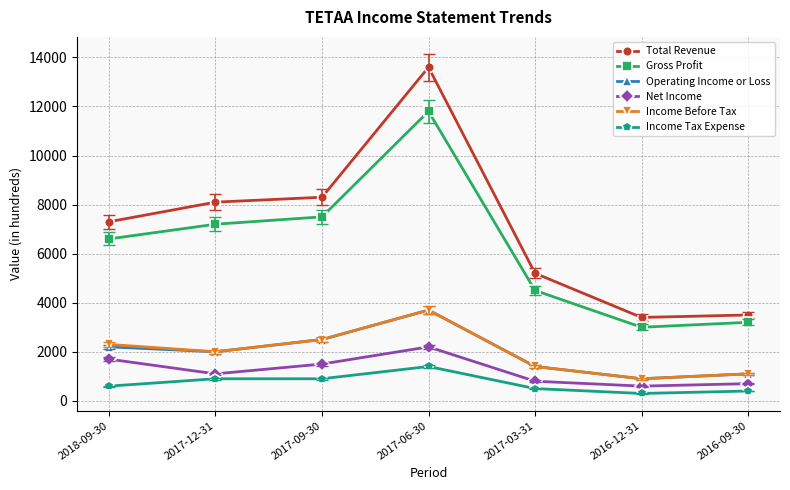

Which series has the largest range (max minus min)?

Total Revenue